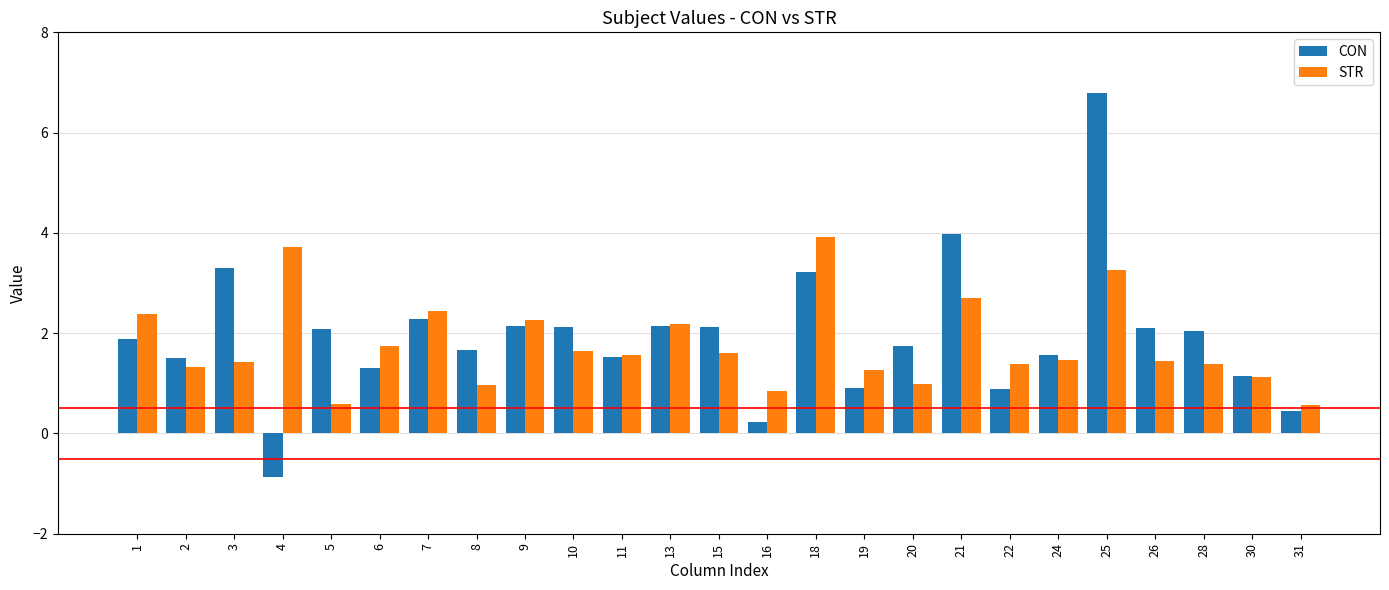

How many bars are there in each group?

2